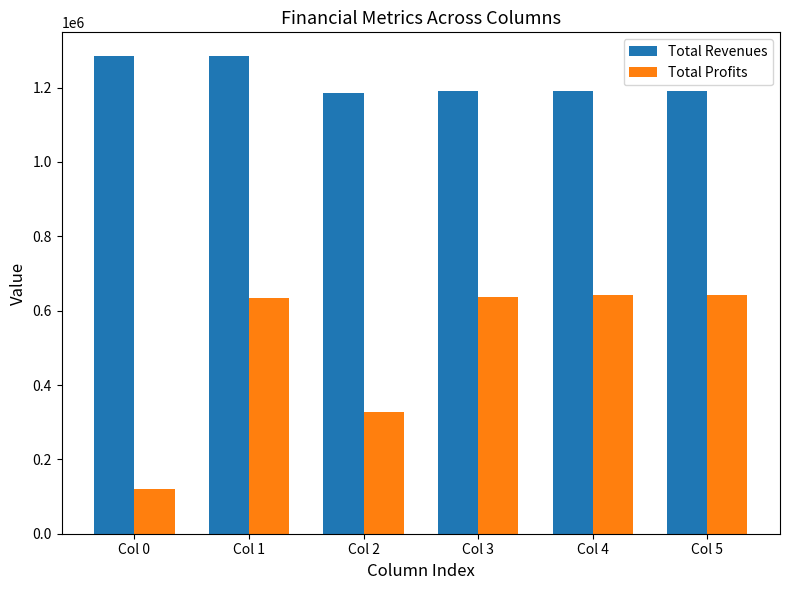

How many values in the Total Revenues series are below 1189862?

1